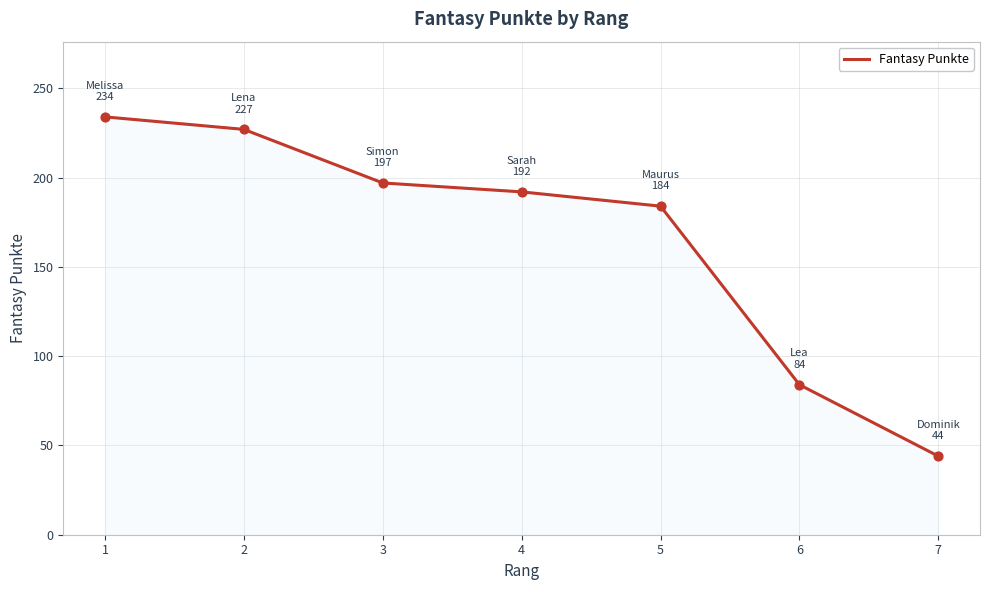

Approximately how many times larger is the value at 4 compared to 7?

4.4